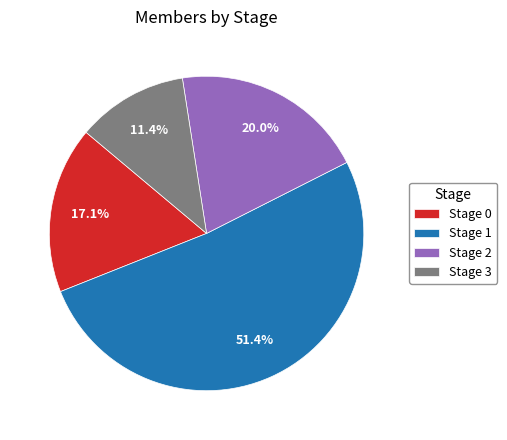

What is the ratio of the value at Stage 3 to the value at Stage 0?

0.7